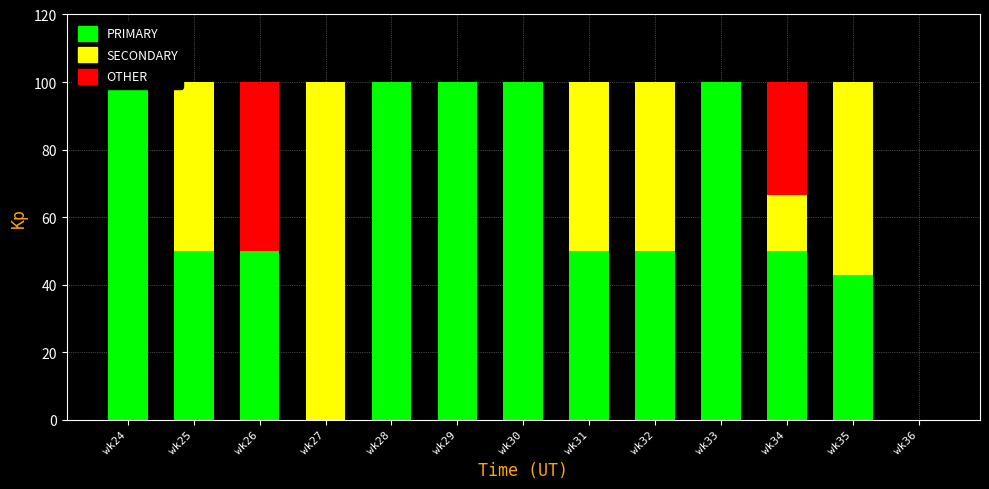

Which series changed the most between wk26 and wk33?

PRIMARY